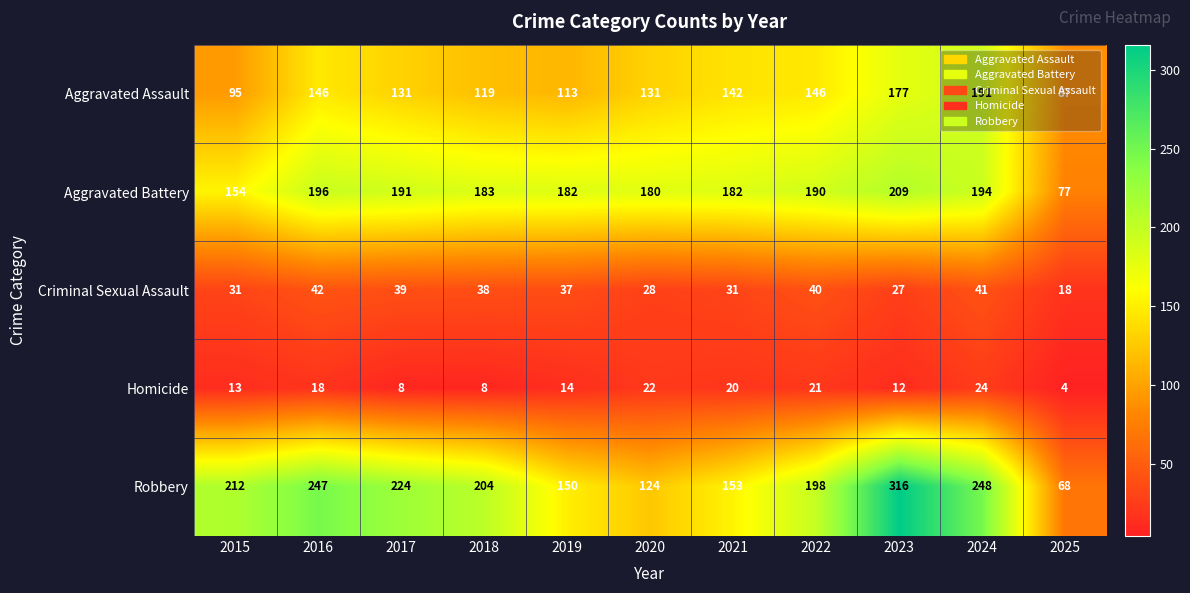

What is the lowest value of the Aggravated Assault series?

87